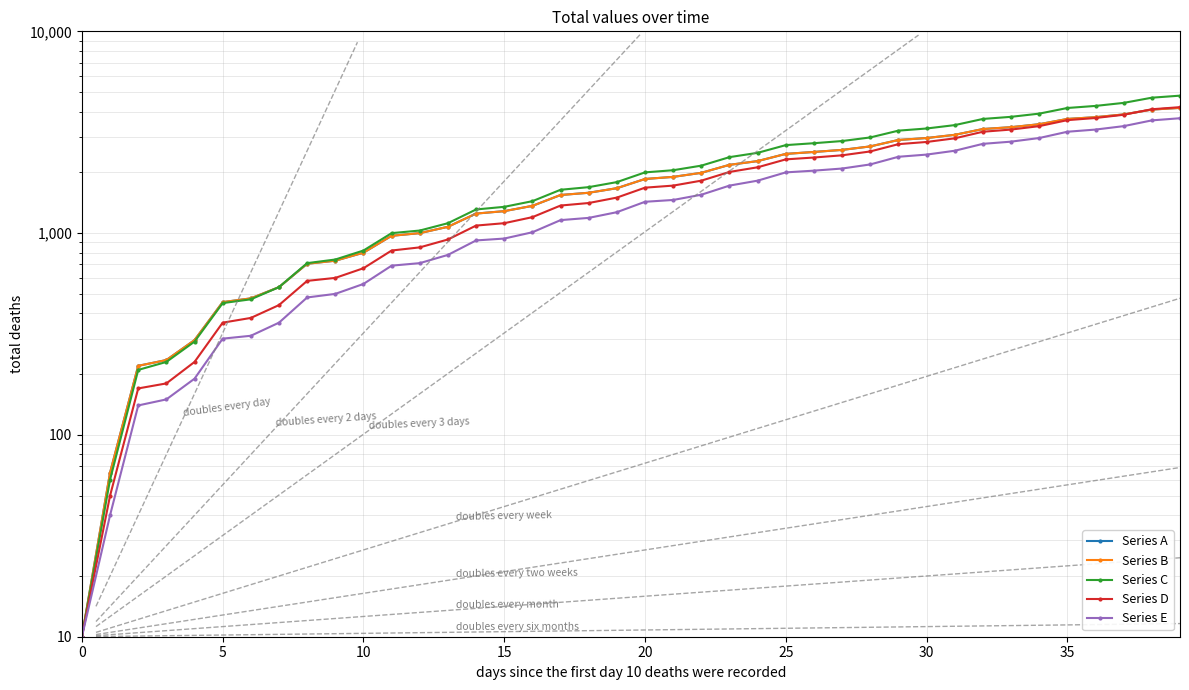

Rank the series by their maximum value, from lowest to highest.

Series E, Series A, Series B, Series D, Series C